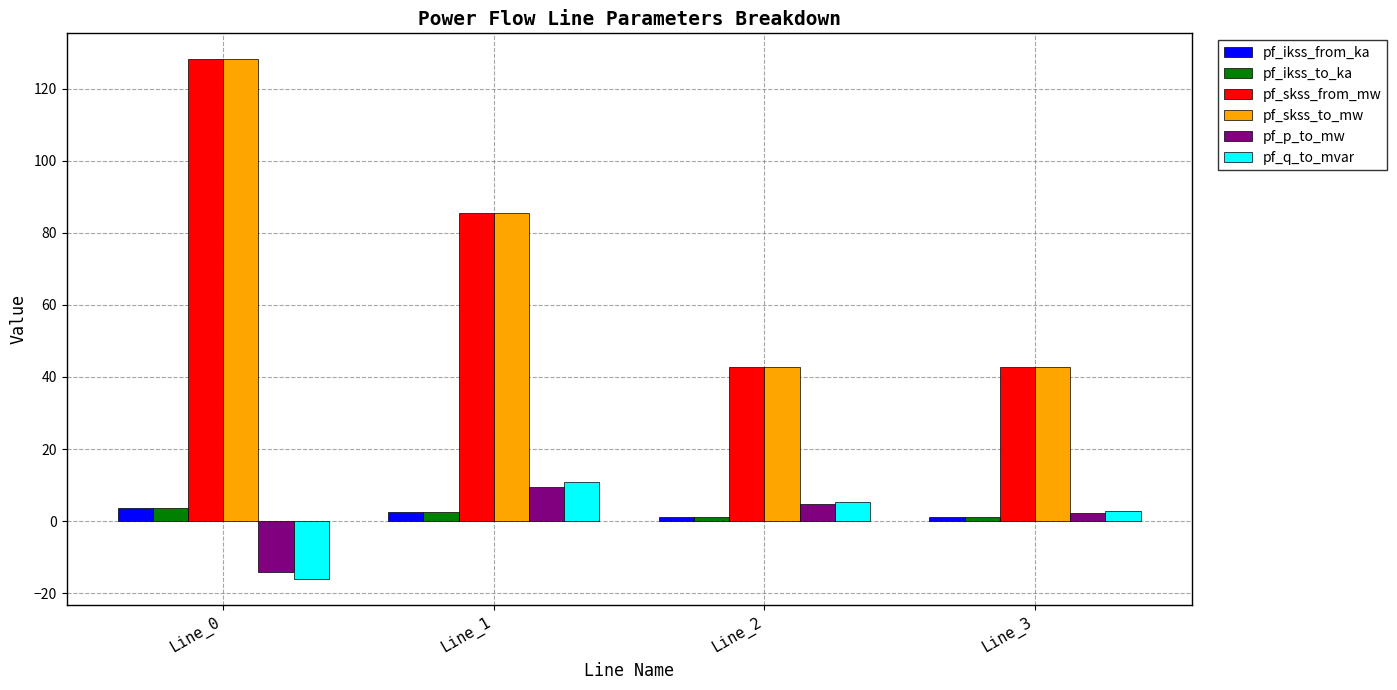

What is the sum of the pf_skss_from_mw values at Line_1 and Line_3?

128.2